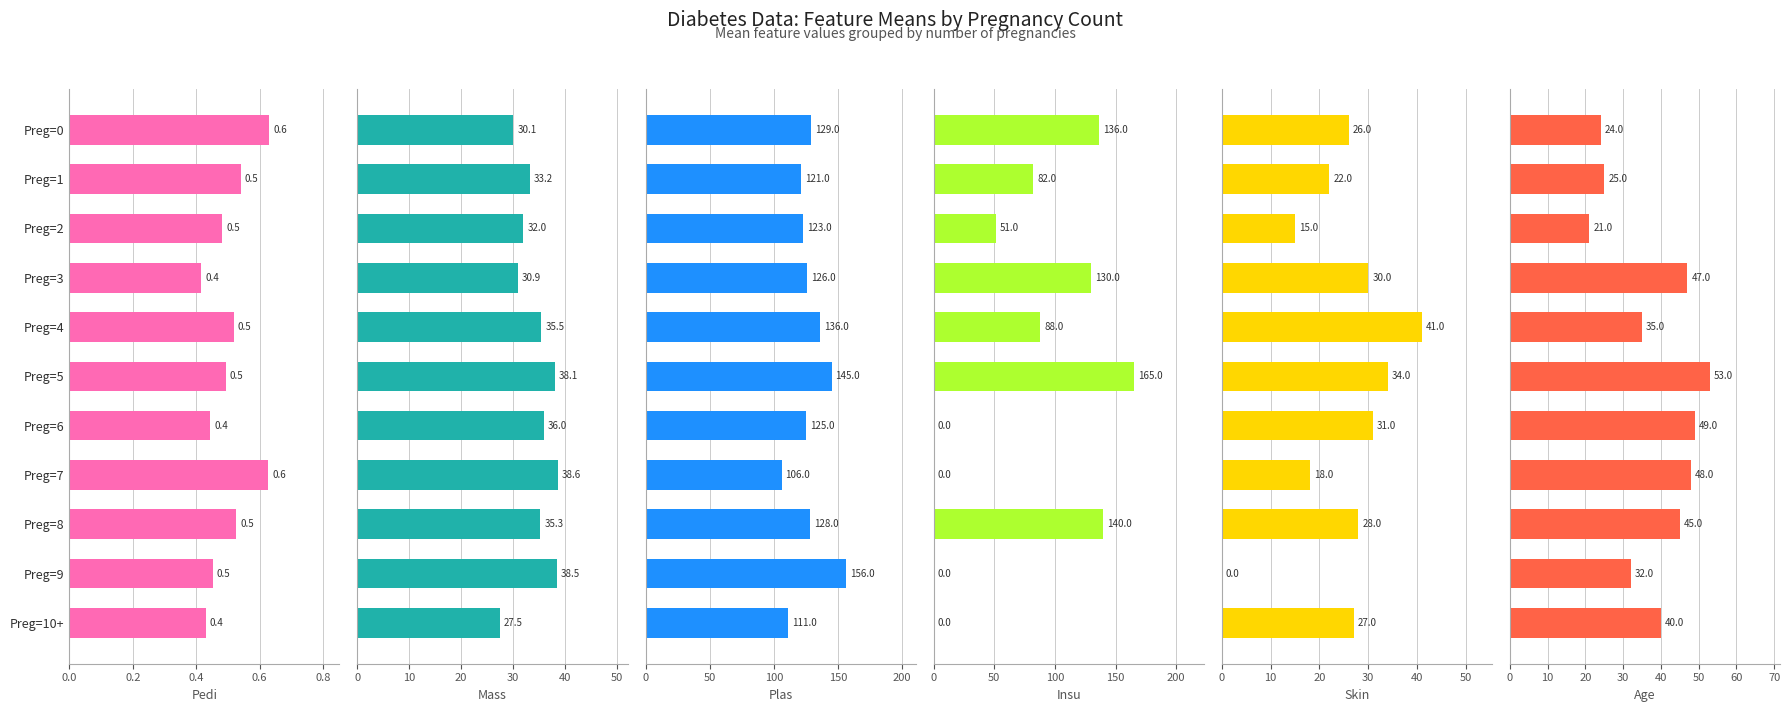

How many bars are there in each group?

6